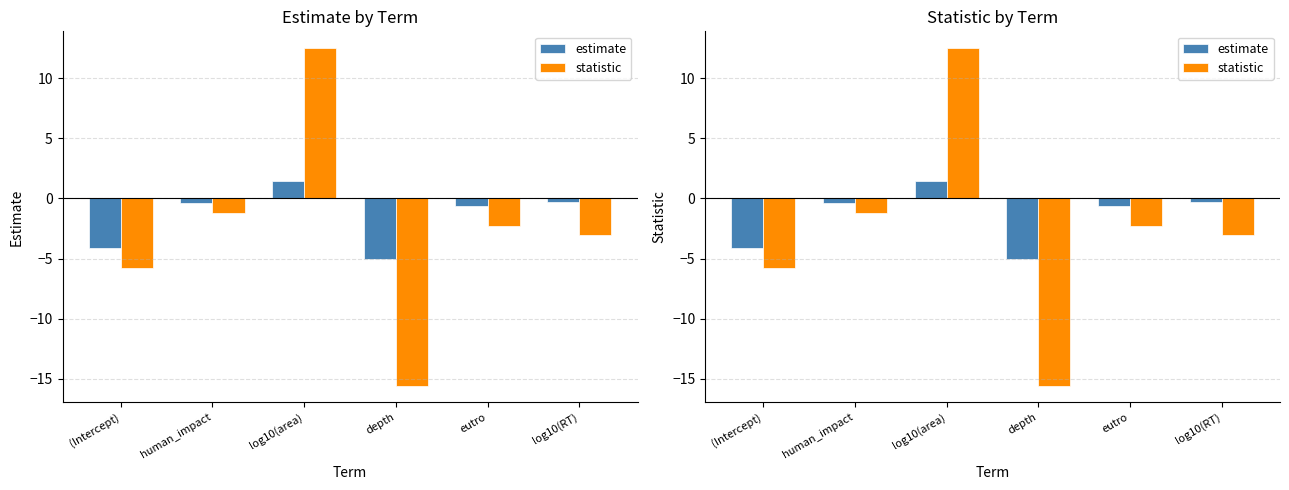

Rank the series by their maximum value, from highest to lowest.

statistic, estimate